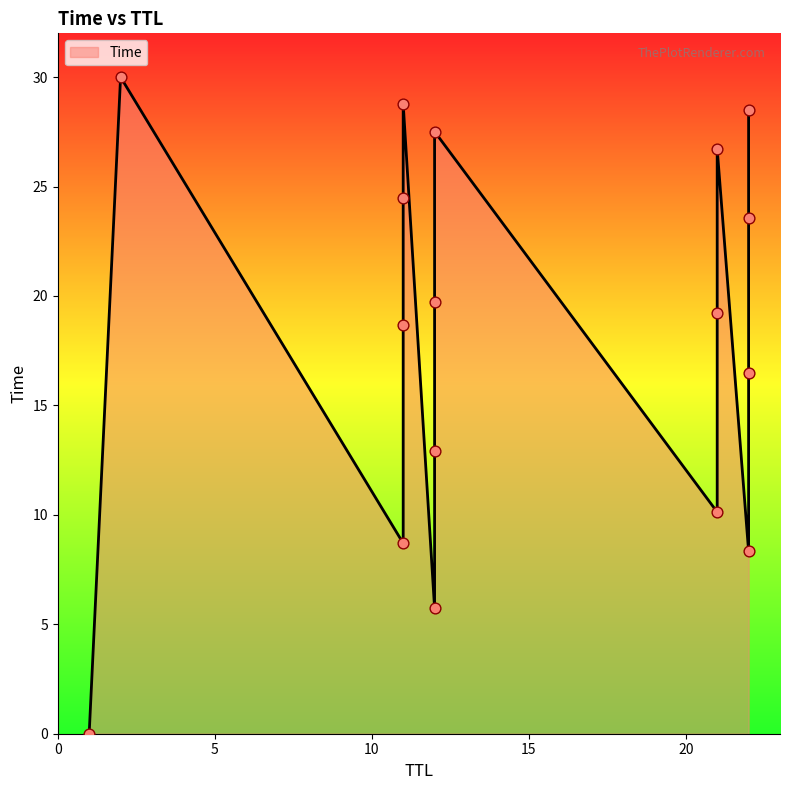

Approximately how many times larger is the value at 22 compared to 2?

0.9